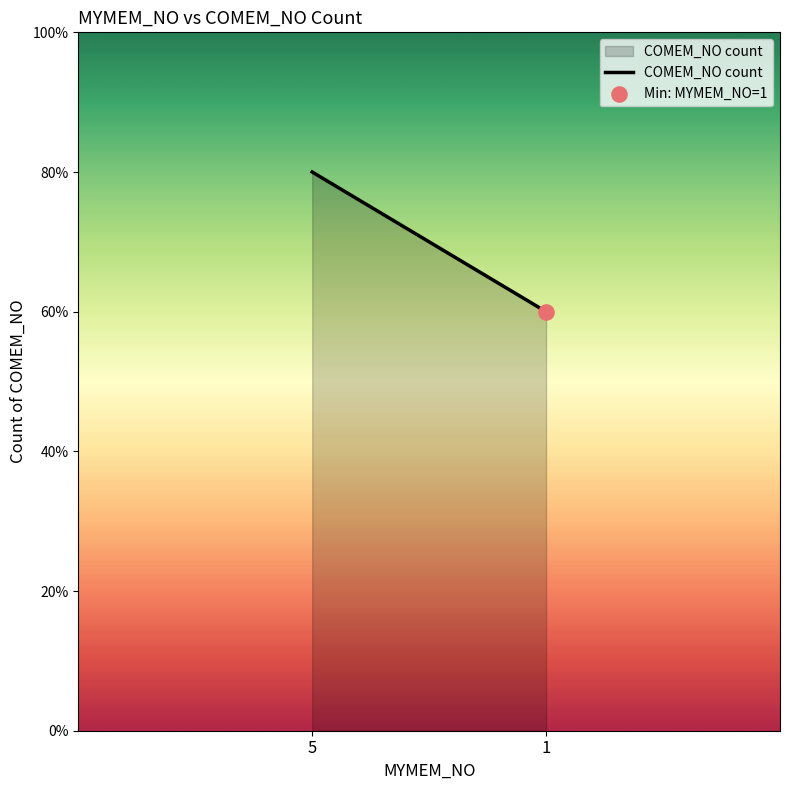

Which has a higher value, 5 or 1?

5